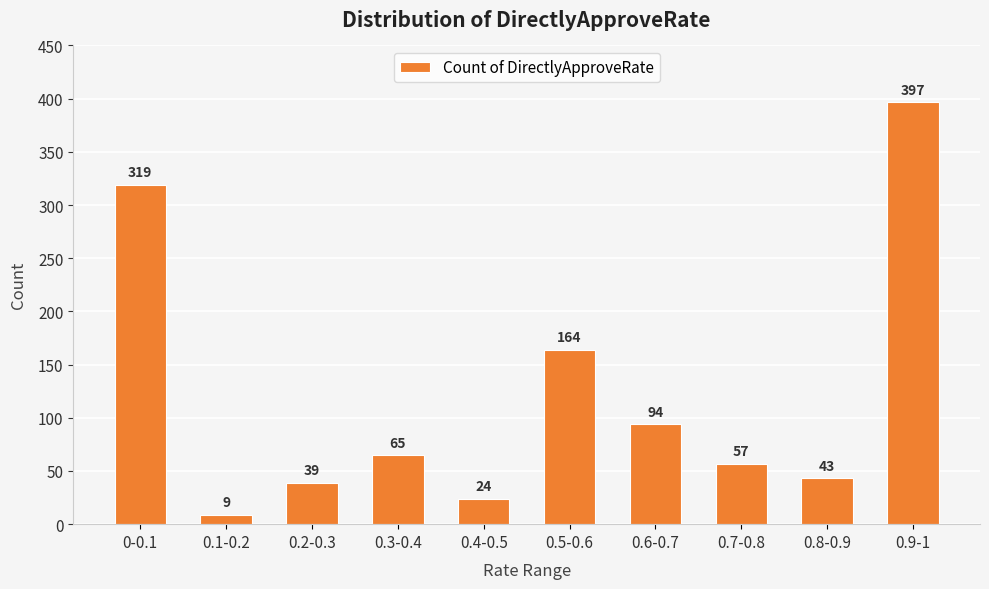

What is the smallest value displayed?

9